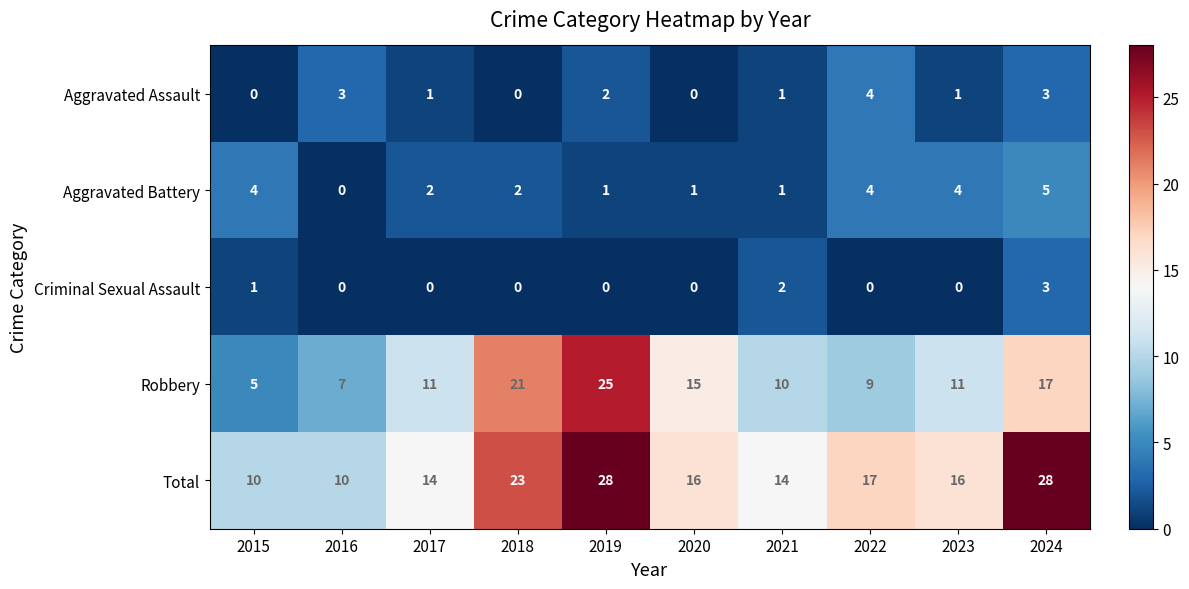

Rank the series by their maximum value, from lowest to highest.

Criminal Sexual Assault, Aggravated Assault, Aggravated Battery, Robbery, Total